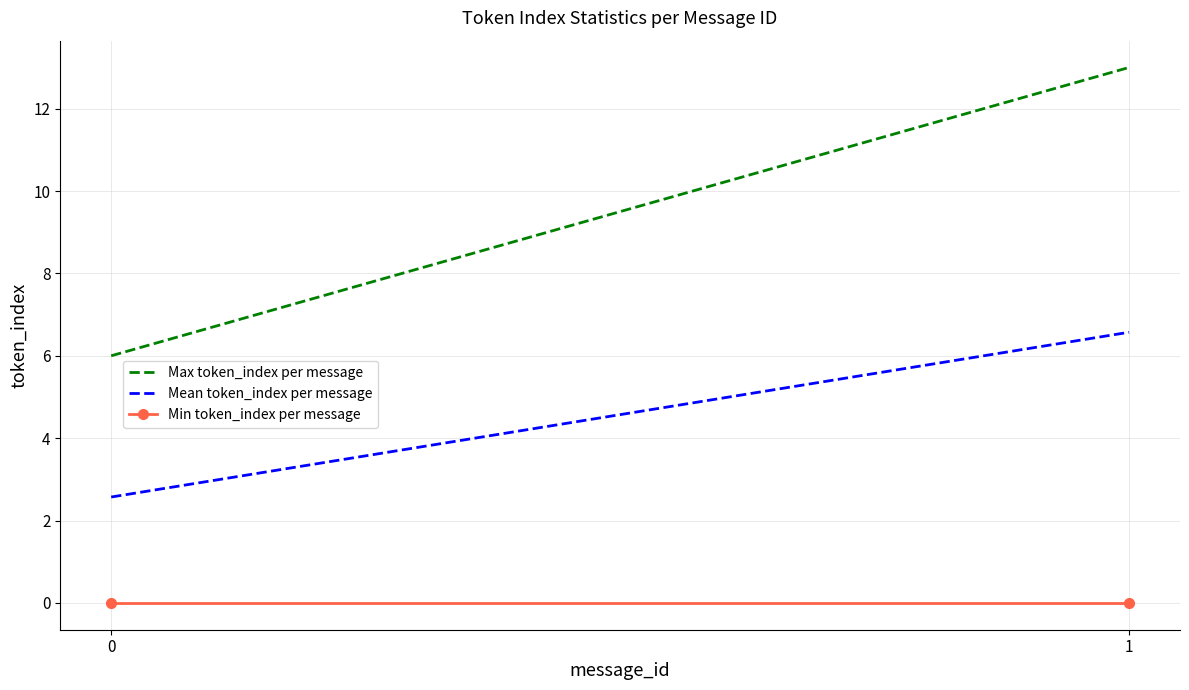

The value of Mean token_index per message at 1 is 11.5. True or false?

False